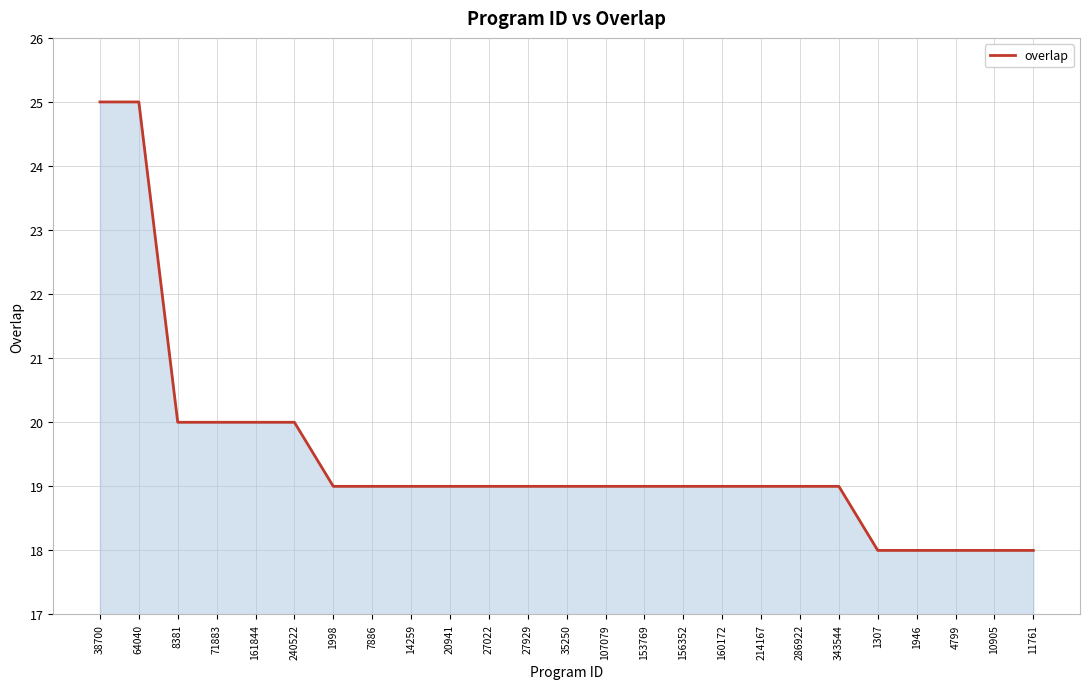

The chart shows a value of 18 at 4799. True or false?

True